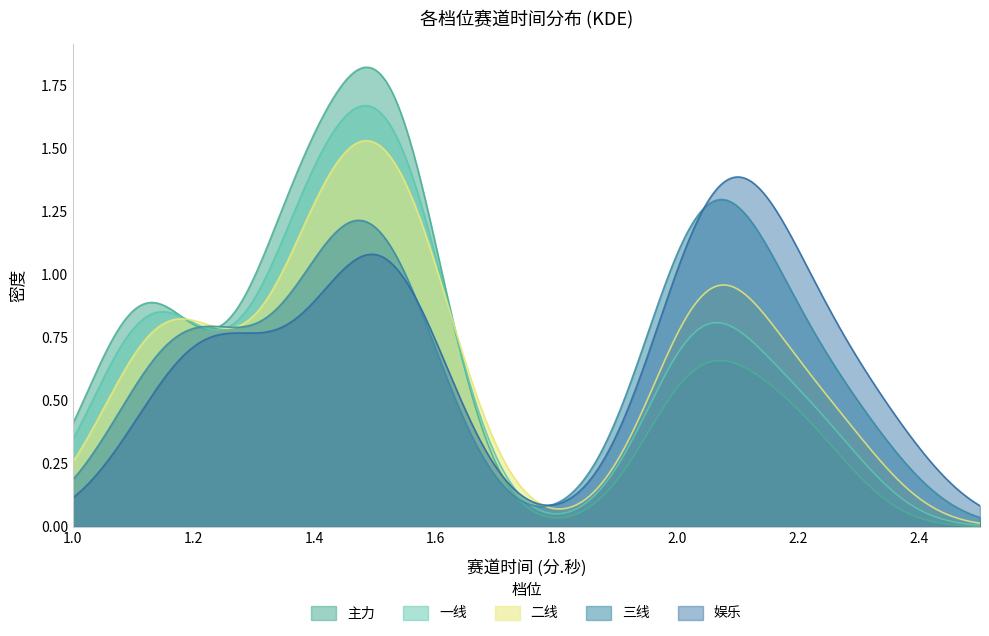

Rank the series by their maximum value, from lowest to highest.

三线, 娱乐, 二线, 一线, 主力